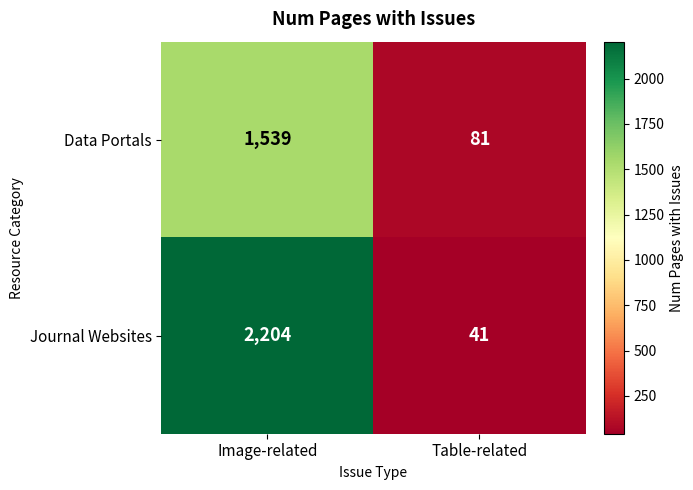

What is the maximum value shown in the chart?

2204